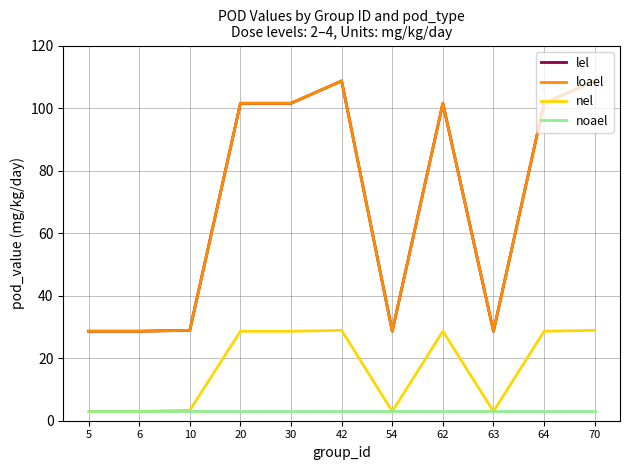

Does the chart have visible grid lines?

Yes